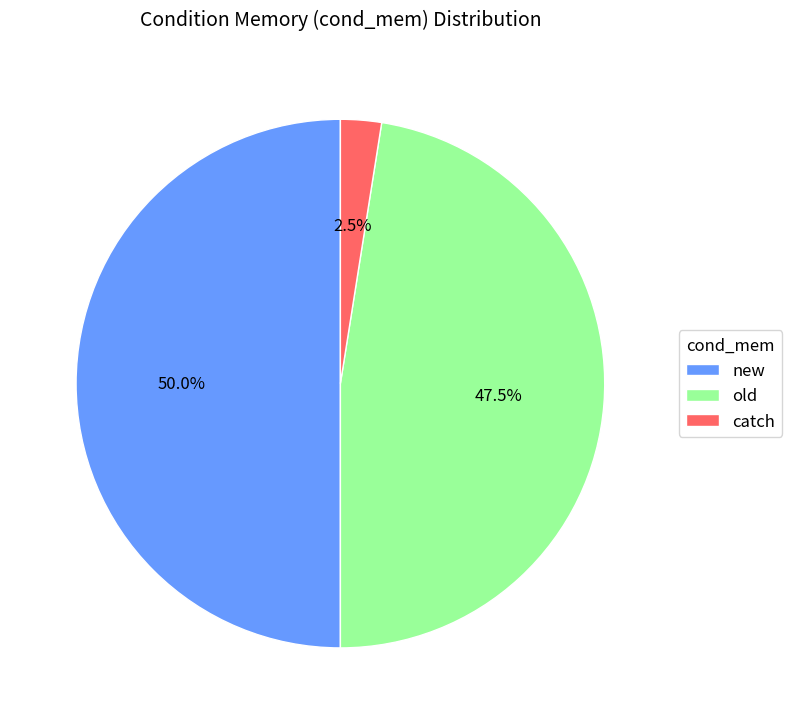

To the nearest percent, what is the average slice percentage?

33%